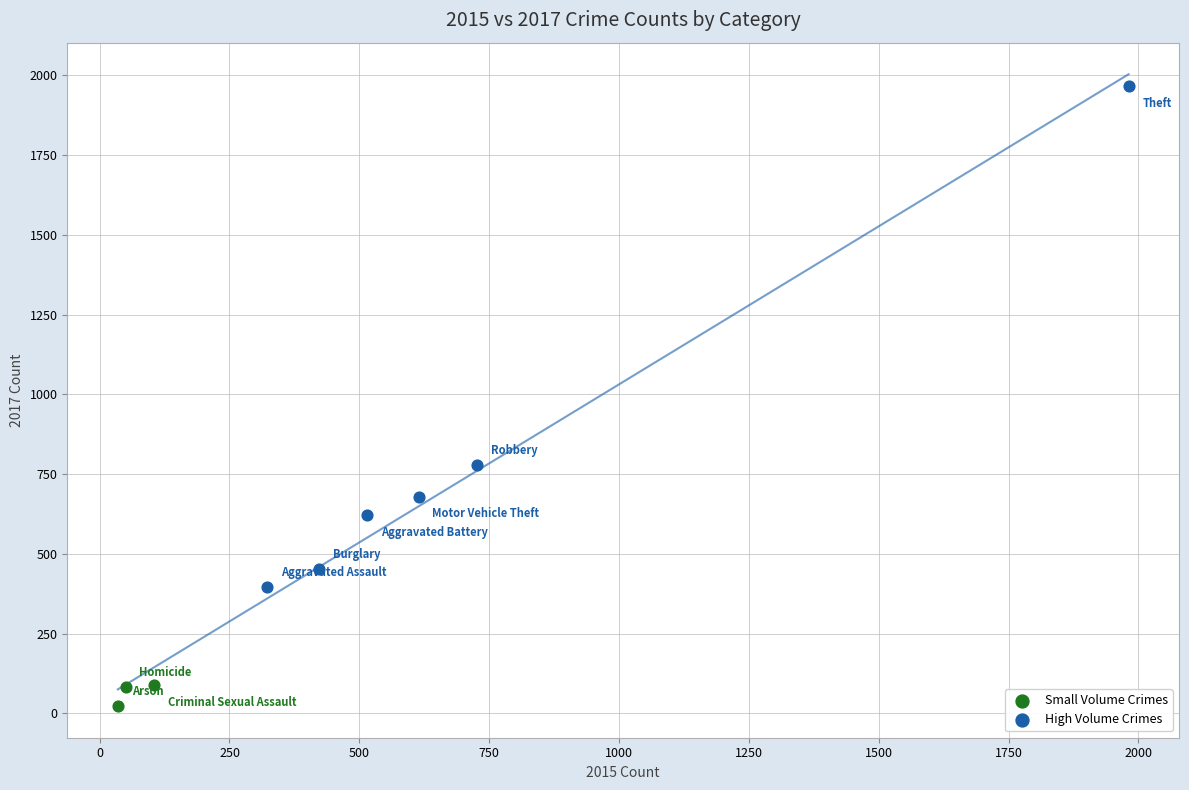

Which series contains the lowest Y value?

Small Volume Crimes